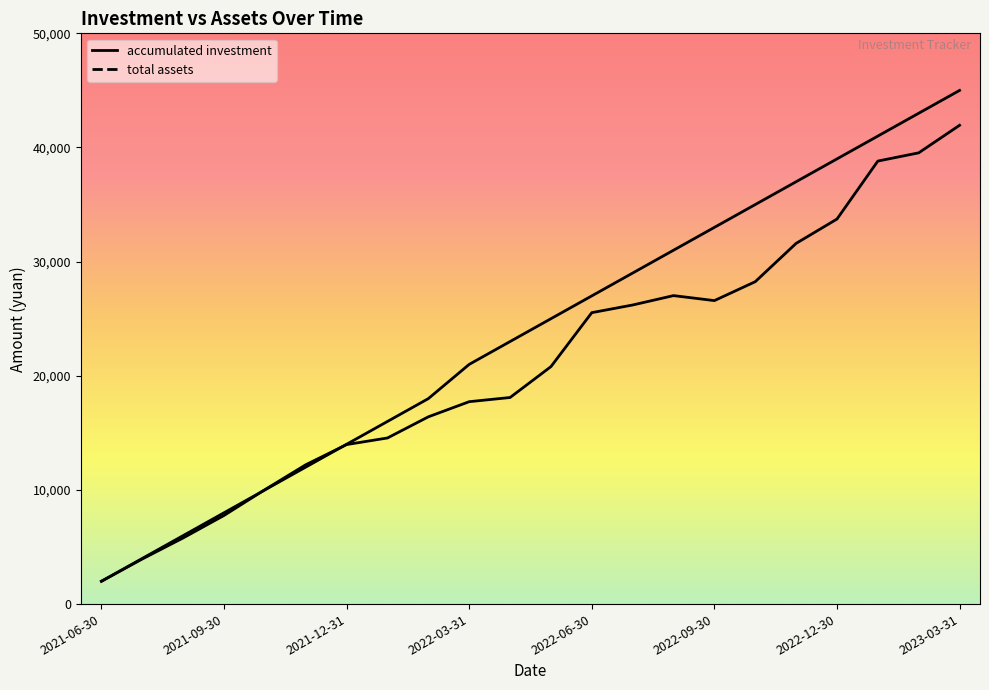

Reading right to left, transcribe all the data shown in this chart.

accumulated investment: 2023-03-31=45000.0	2023-02-28=43000.0	2023-01-31=41000.0	2022-12-30=39000.0	2022-11-30=37000.0	2022-10-31=35000.0	2022-09-30=33000.0	2022-08-31=31000.0	2022-07-29=29000.0	2022-06-30=27000.0	2022-05-31=25000.0	2022-04-29=23000.0	2022-03-31=21000.0	2022-02-28=18000.0	2022-01-28=16000.0	2021-12-31=14000.0	2021-11-30=12000.0	2021-10-29=10000.0	2021-09-30=8000.0	2021-08-31=6000.0	2021-07-30=4000.0	2021-06-30=2000.0
total assets: 2023-03-31=41945.6	2023-02-28=39531.1	2023-01-31=38810.0	2022-12-30=33730.9	2022-11-30=31599.2	2022-10-31=28242.6	2022-09-30=26586.4	2022-08-31=27023.8	2022-07-29=26201.4	2022-06-30=25530.8	2022-05-31=20801.8	2022-04-29=18097.0	2022-03-31=17731.4	2022-02-28=16405.4	2022-01-28=14552.4	2021-12-31=13975.3	2021-11-30=12204.6	2021-10-29=10022.9	2021-09-30=7764.4	2021-08-31=5794.4	2021-07-30=3951.5	2021-06-30=2000.0